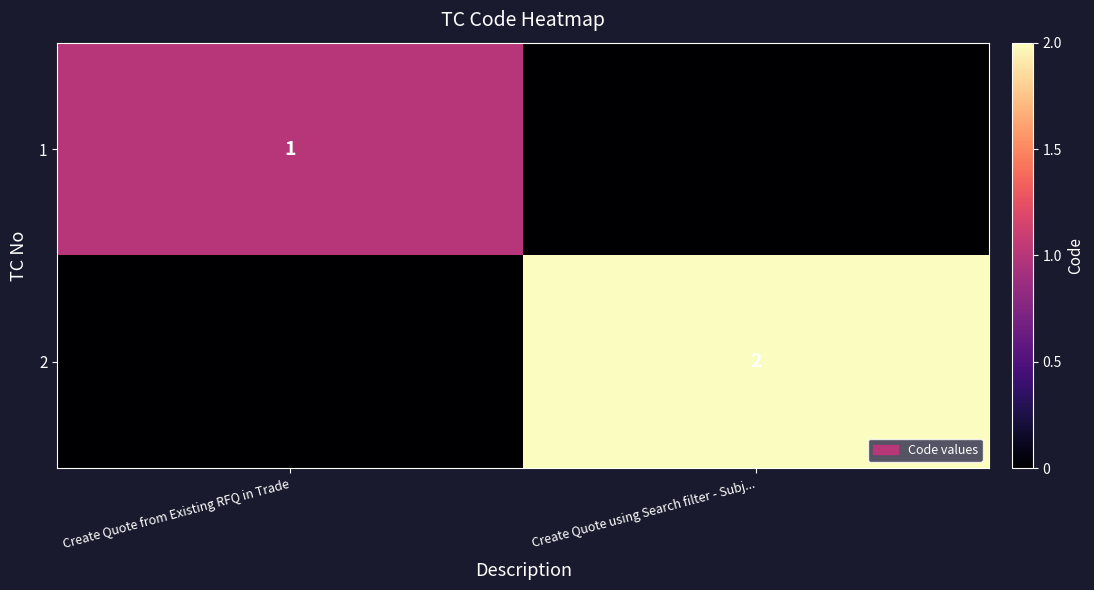

Is it true that 1 equals 1 at Create Quote from Existing RFQ in Trade?

True